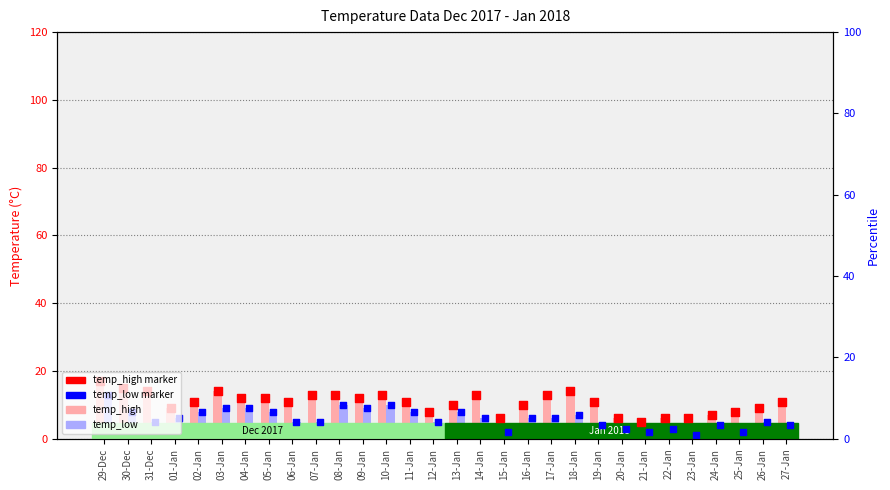

What is the total value across all series at 16-Jan?

32